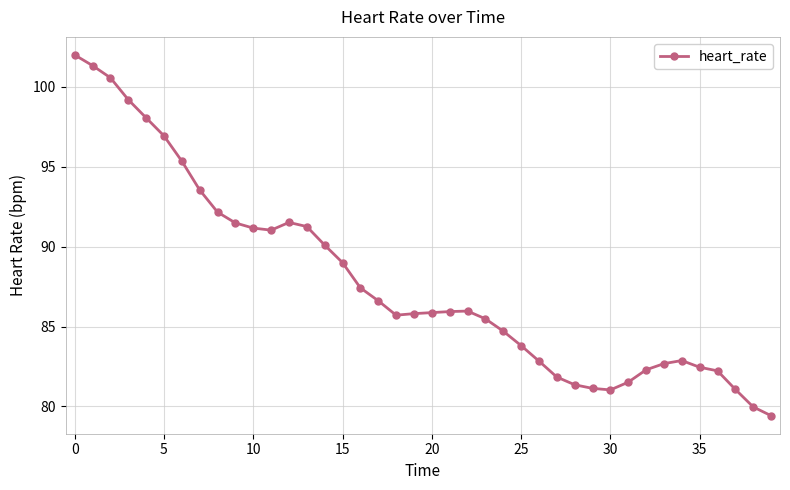

What is the difference between the maximum and second lowest values?

22.0